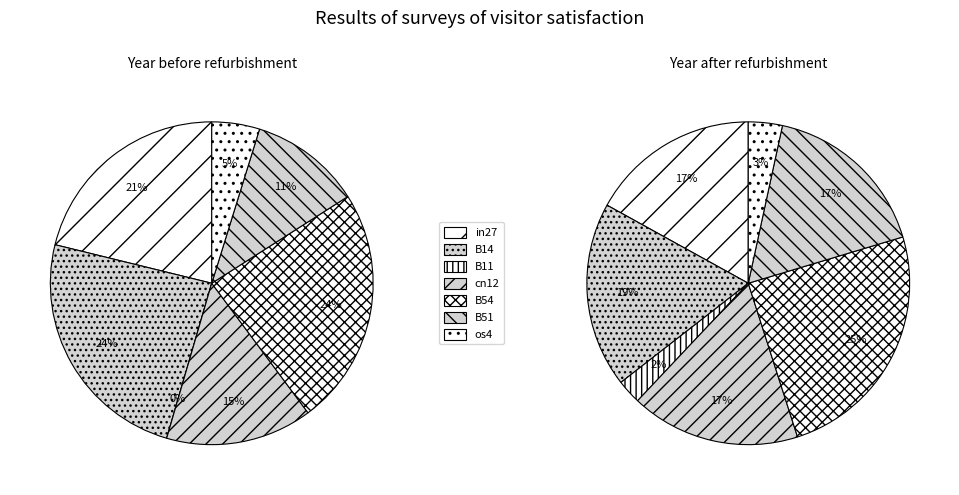

What percentage is NOT represented by os4?

95.2%